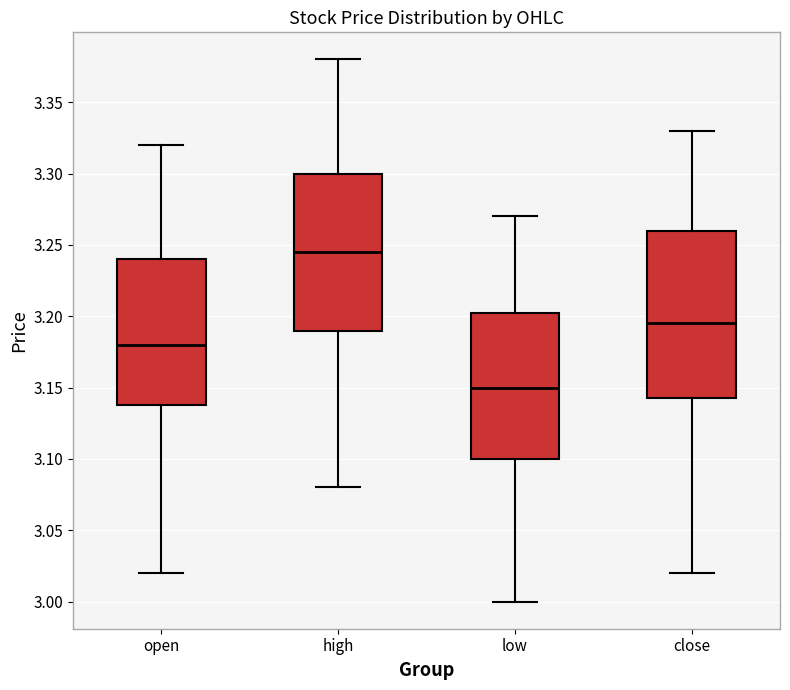

Reading left to right, transcribe this box plot: for each box, give where its median line is, the range the box spans, and where its two whiskers end, as read against the y-axis. The values are not printed on the chart, so give them approximately, as read against the axis.

open: median 3.180, box 3.140 to 3.240, whiskers 3.020 to 3.320
high: median 3.245, box 3.190 to 3.300, whiskers 3.080 to 3.380
low: median 3.150, box 3.100 to 3.205, whiskers 3.000 to 3.270
close: median 3.195, box 3.145 to 3.260, whiskers 3.020 to 3.330